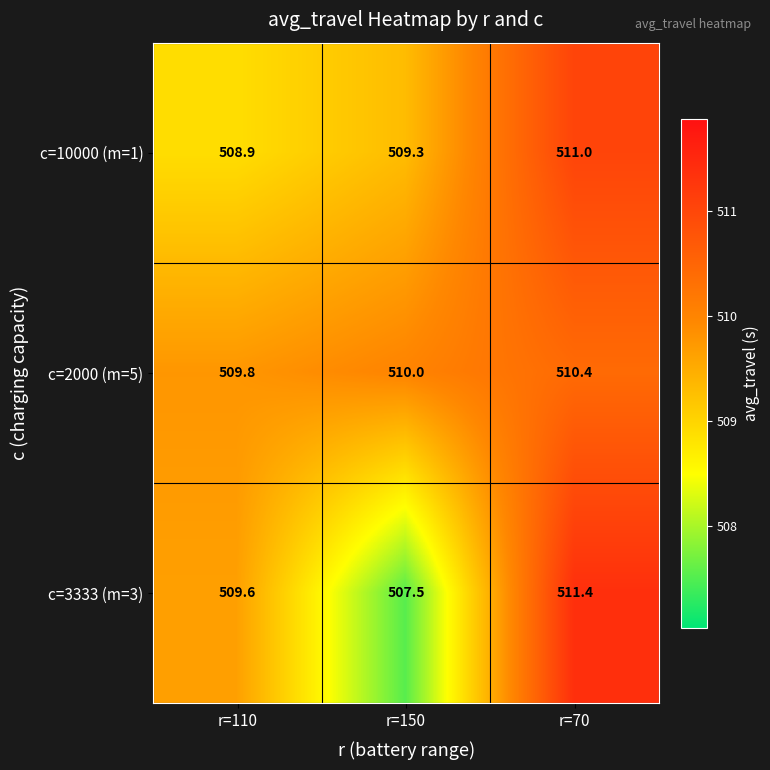

Which series changed the most between r=150 and r=70?

c=3333 (m=3)